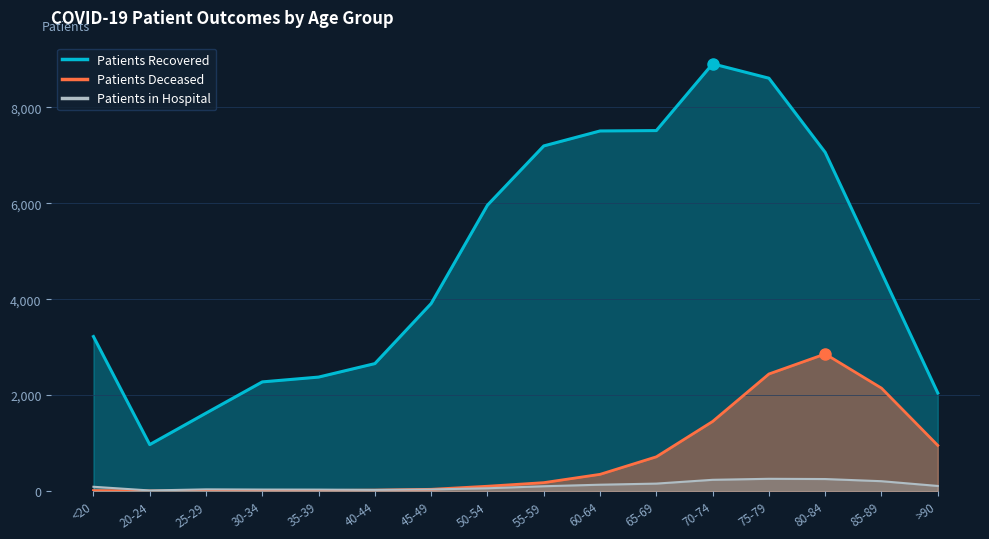

What position from the right is 60-64?

7